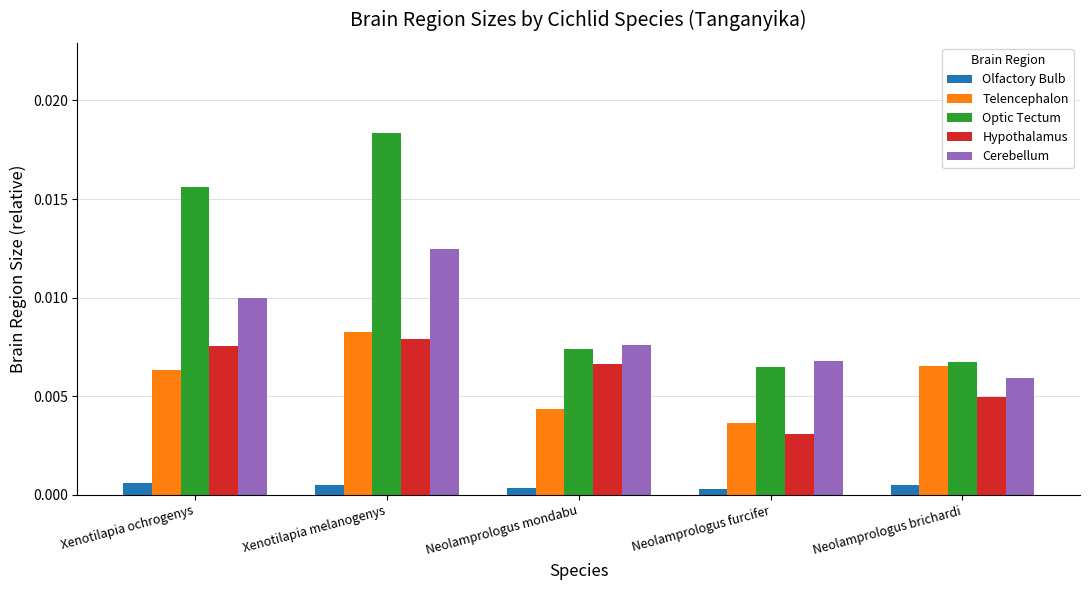

What position from the right is Xenotilapia melanogenys?

4